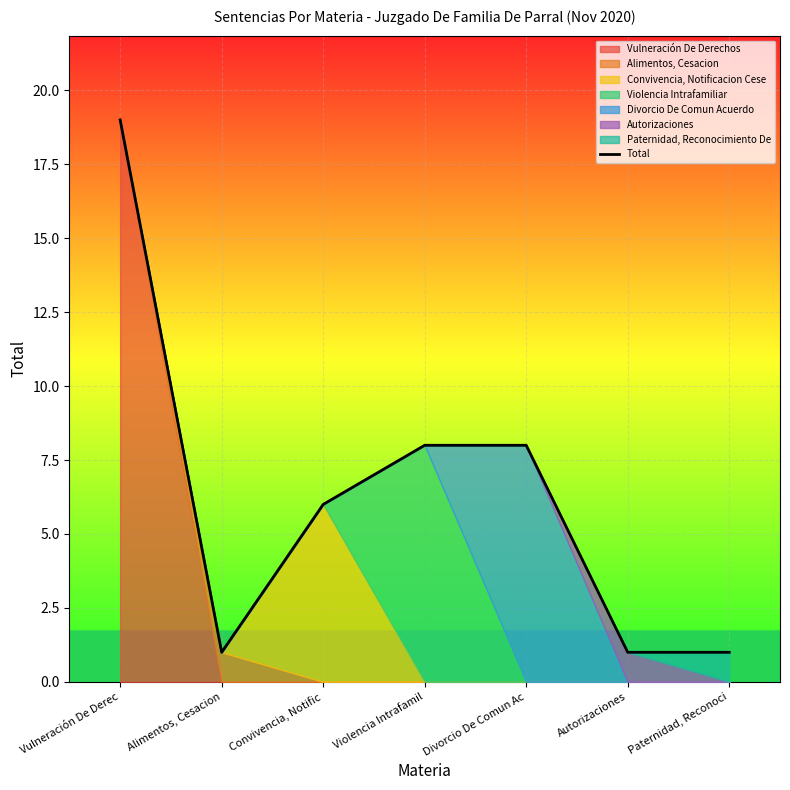

True or false: the data shows 1 at Autorizaciones.

True